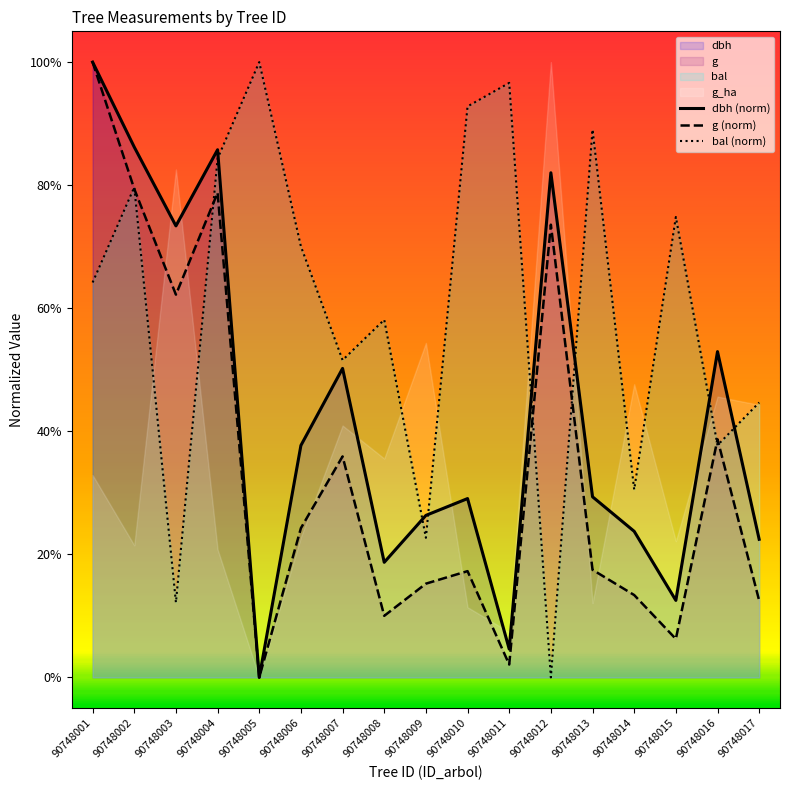

How many lines are shown in the chart?

3